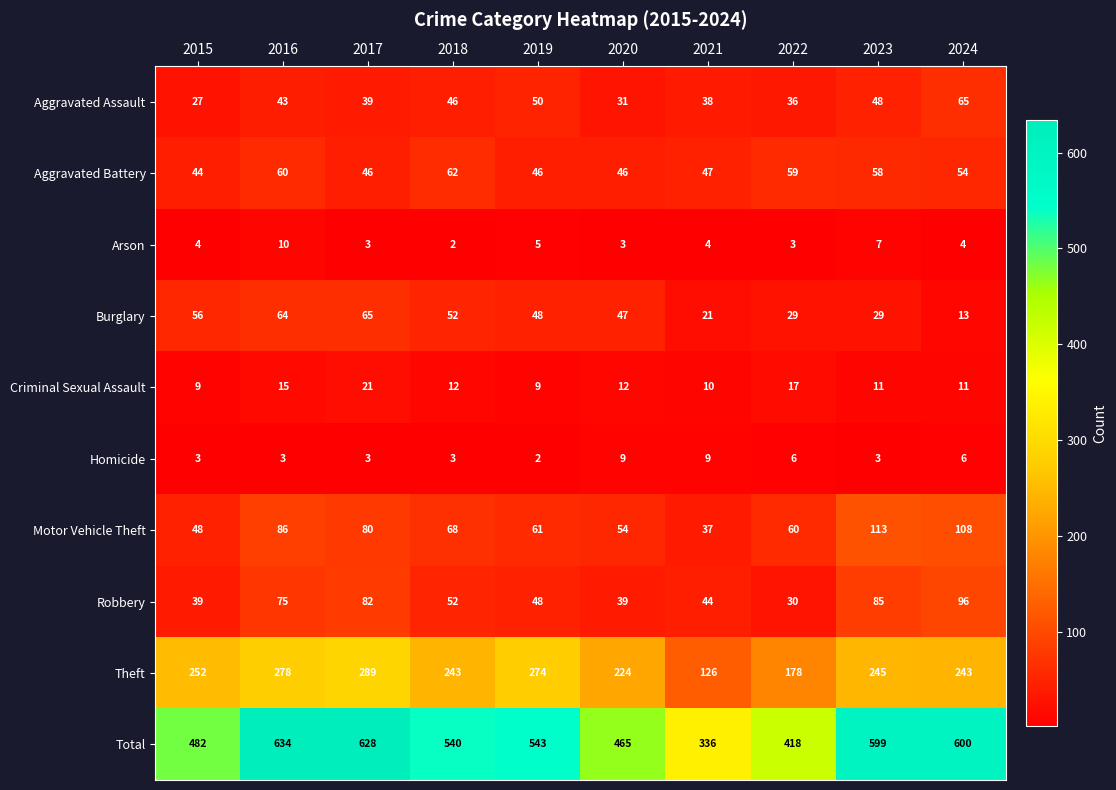

At 2023, list the series in order from smallest to largest.

Homicide, Arson, Criminal Sexual Assault, Burglary, Aggravated Assault, Aggravated Battery, Robbery, Motor Vehicle Theft, Theft, Total